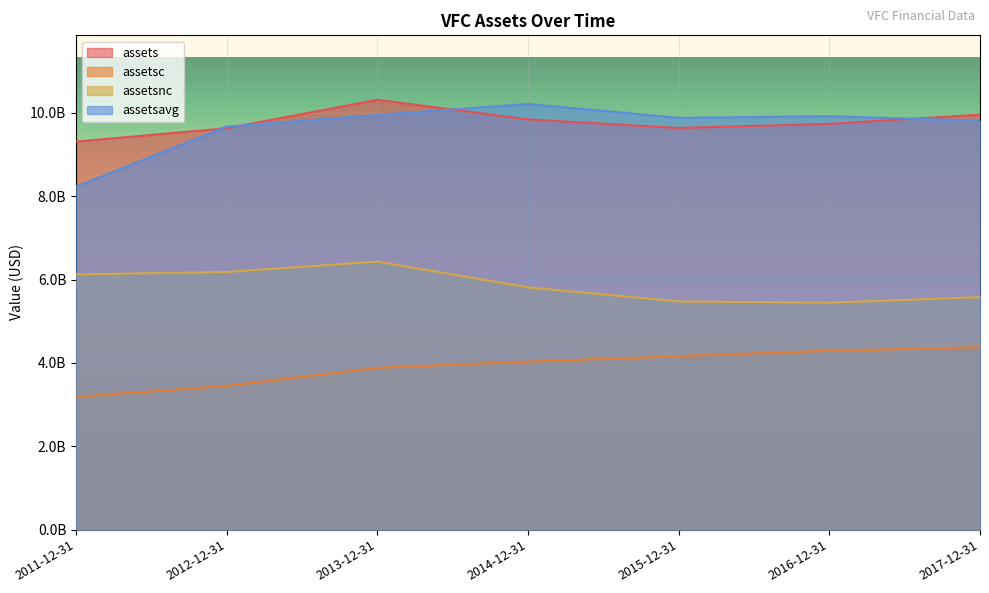

At which category does assetsnc reach its first local valley?

2016-12-31